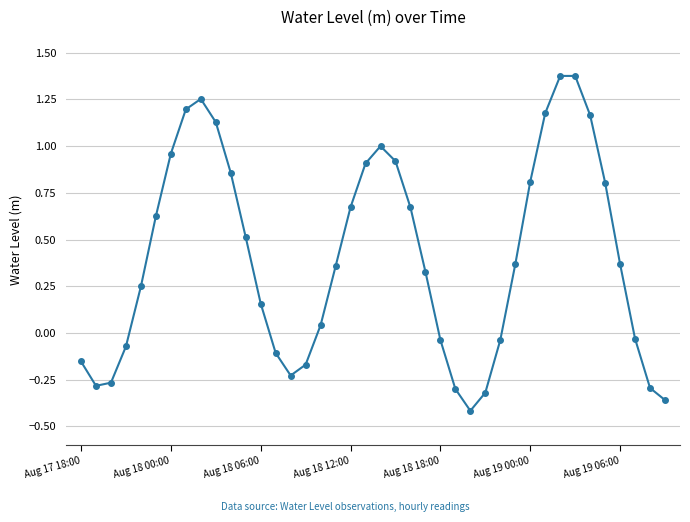

What is the difference between the second highest and minimum values?

1.8